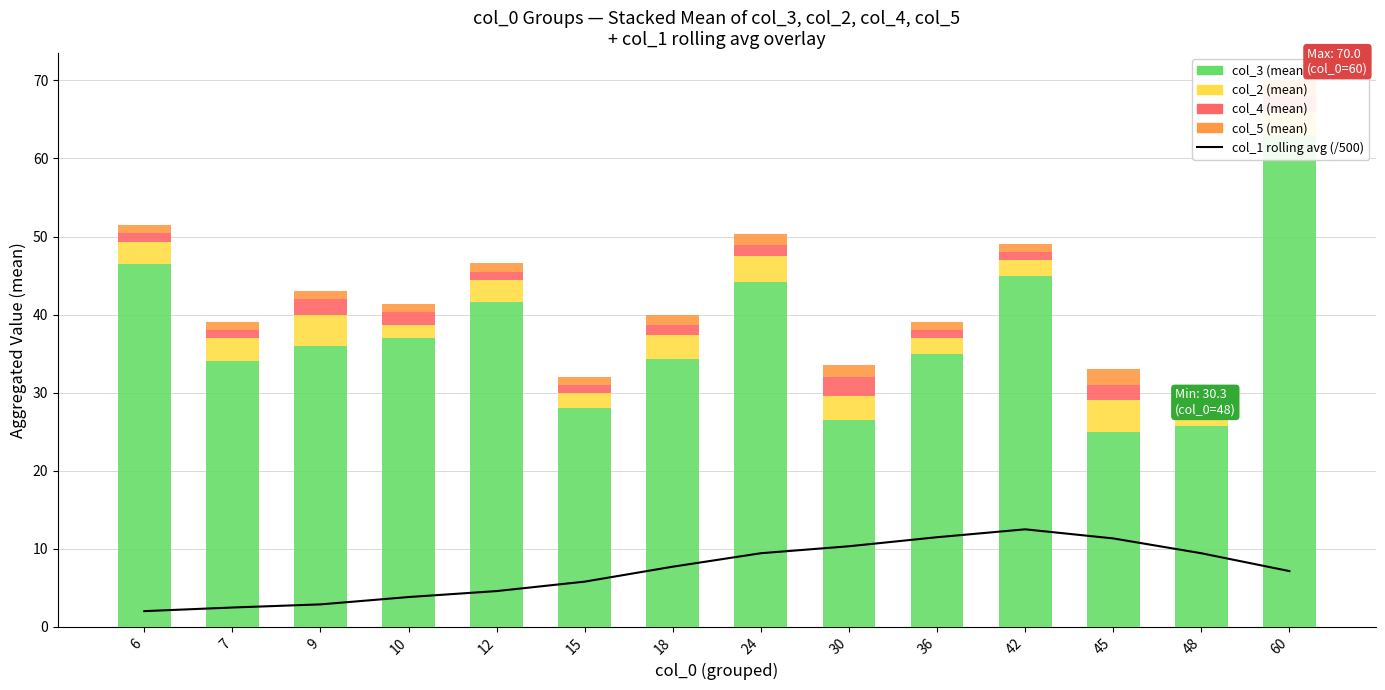

Reading right to left, extract all data points from this chart.

col_1 rolling avg (/500): 60=7.1	48=9.4	45=11.3	42=12.5	36=11.5	30=10.3	24=9.4	18=7.7	15=5.8	12=4.6	10=3.8	9=2.9	7=2.5	6=2.0
col_3 (mean): 60=63.0	48=25.7	45=25.0	42=45.0	36=35.0	30=26.5	24=44.1	18=34.3	15=28.0	12=41.6	10=37.0	9=36.0	7=34.0	6=46.5
col_2 (mean): 60=3.0	48=2.0	45=4.0	42=2.0	36=2.0	30=3.0	24=3.4	18=3.0	15=2.0	12=2.8	10=1.7	9=4.0	7=3.0	6=2.8
col_4 (mean): 60=2.0	48=1.0	45=2.0	42=1.0	36=1.0	30=2.5	24=1.4	18=1.3	15=1.0	12=1.1	10=1.7	9=2.0	7=1.0	6=1.2
col_5 (mean): 60=2.0	48=1.7	45=2.0	42=1.0	36=1.0	30=1.5	24=1.5	18=1.3	15=1.0	12=1.1	10=1.0	9=1.0	7=1.0	6=1.0